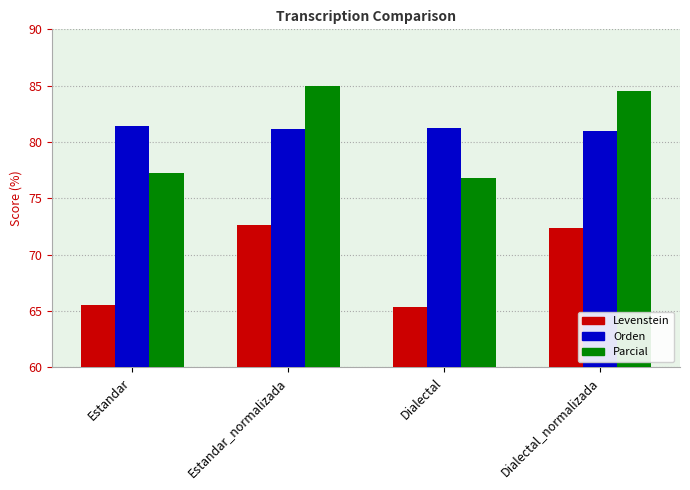

What is the highest value of the Orden series?

81.4